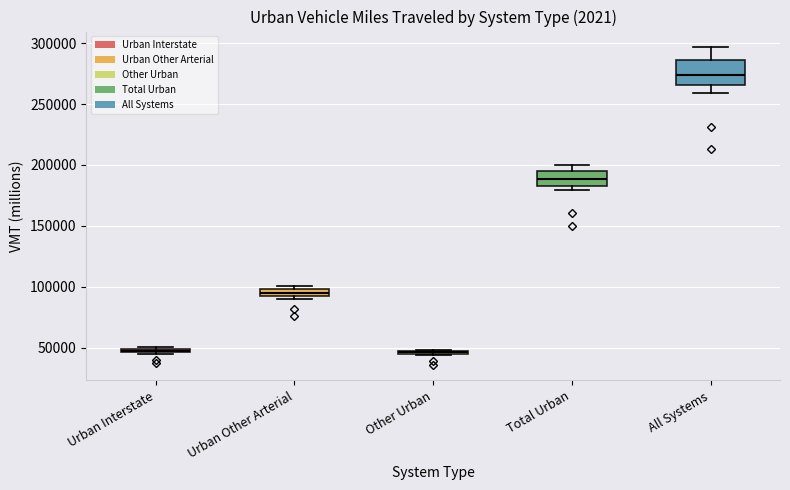

Where is the upper edge of the box for All Systems on the y-axis? The values are not printed on the chart, so give them approximately, as read against the axis.

285000